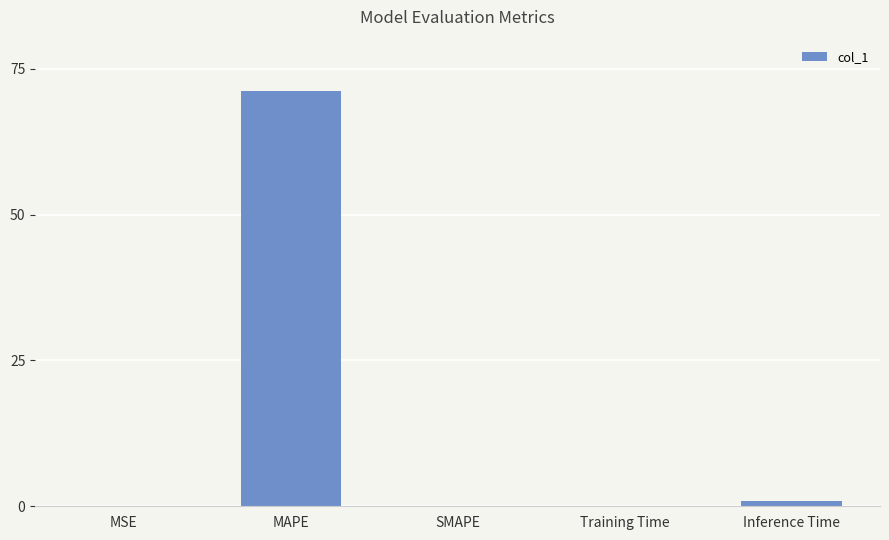

What is the sum of all values?

72.3